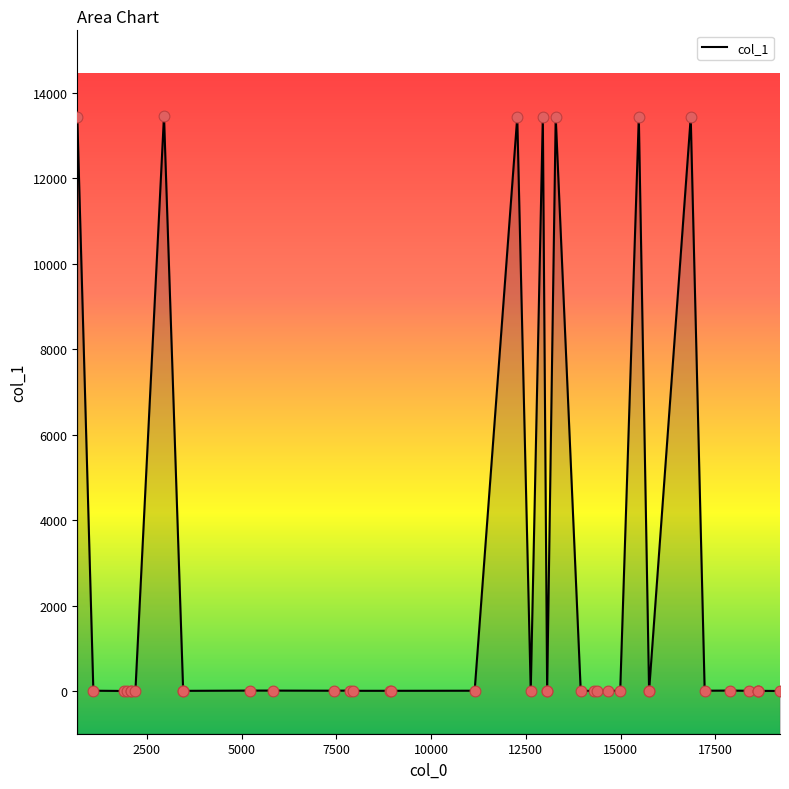

What is the change in value from 15483 to 1899?

-13421